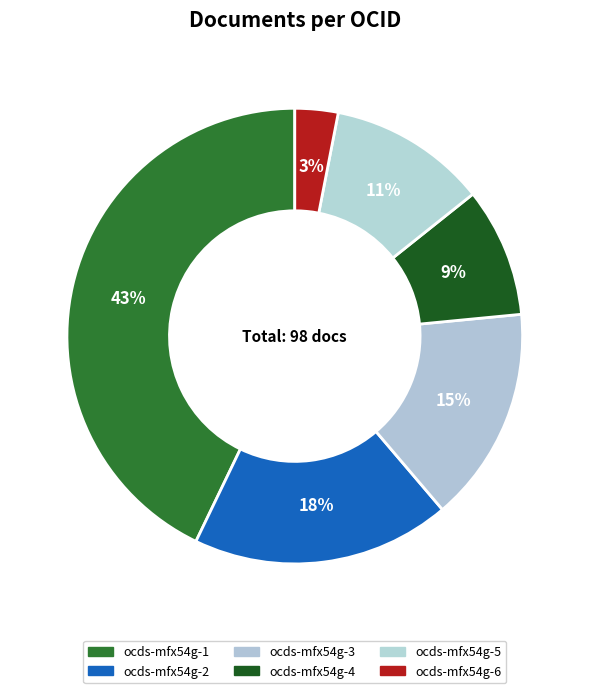

Count the number of slices in the pie.

6